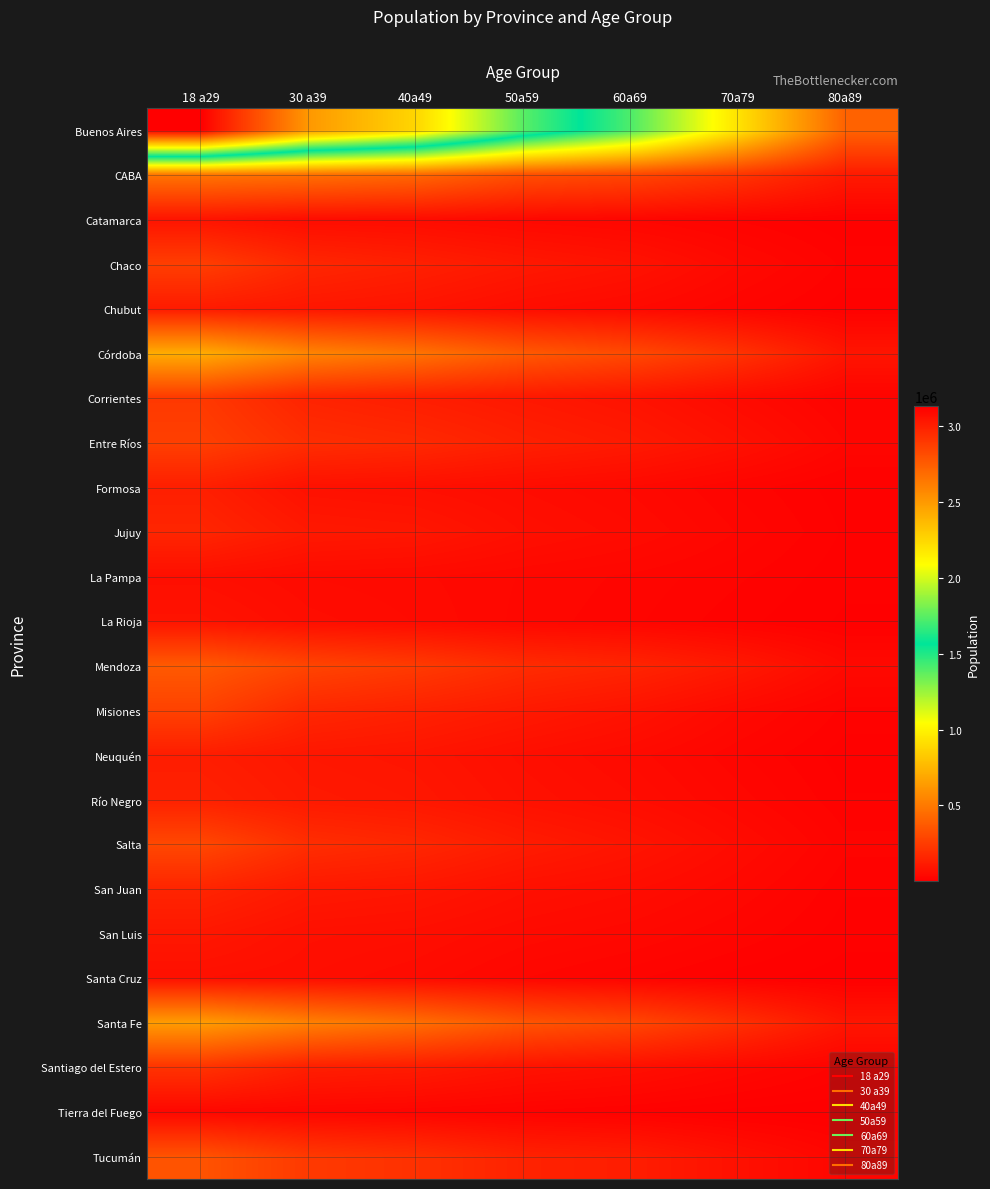

Reading left to right, transcribe all the data shown in this chart.

Buenos Aires: 18 a29=3132977.2	30 a39=2509397.0	40a49=2255600.0	50a59=1747770.0	60a69=1411418.0	70a79=935216.0	80a89=408004.0
CABA: 18 a29=481912.6	30 a39=461360.0	40a49=426854.0	50a59=326370.0	60a69=292000.0	70a79=219513.0	80a89=112336.0
Catamarca: 18 a29=85553.8	30 a39=56220.0	40a49=53259.0	50a59=38689.0	60a69=30537.0	70a79=18291.0	80a89=7533.0
Chaco: 18 a29=259957.8	30 a39=164137.0	40a49=136504.0	50a59=104779.0	60a69=81778.0	70a79=43820.0	80a89=17641.0
Chubut: 18 a29=113678.8	30 a39=96575.0	40a49=85078.0	50a59=58795.0	60a69=44044.0	70a79=24912.0	80a89=9806.0
Córdoba: 18 a29=707542.0	30 a39=545855.0	40a49=476251.0	50a59=369545.0	60a69=305699.0	70a79=212147.0	80a89=91993.0
Corrientes: 18 a29=236889.2	30 a39=149666.0	40a49=126567.0	50a59=103126.0	60a69=82502.0	70a79=48468.0	80a89=19666.0
Entre Ríos: 18 a29=264900.0	30 a39=191129.0	40a49=173334.0	50a59=135927.0	60a69=110781.0	70a79=73771.0	80a89=31842.0
Formosa: 18 a29=130932.2	30 a39=74039.0	40a49=67019.0	50a59=54948.0	60a69=42711.0	70a79=23865.0	80a89=9790.0
Jujuy: 18 a29=159082.6	30 a39=106384.0	40a49=98333.0	50a59=68050.0	60a69=52121.0	70a79=31343.0	80a89=12499.0
La Pampa: 18 a29=64693.8	30 a39=49870.0	40a49=45672.0	50a59=37472.0	60a69=30346.0	70a79=20846.0	80a89=9286.0
La Rioja: 18 a29=83711.8	30 a39=59274.0	40a49=49715.0	50a59=35757.0	60a69=27391.0	70a79=15610.0	80a89=6227.0
Mendoza: 18 a29=372529.6	30 a39=285498.0	40a49=244705.0	50a59=184482.0	60a69=155701.0	70a79=106963.0	80a89=45135.0
Misiones: 18 a29=273626.8	30 a39=165516.0	40a49=140207.0	50a59=109217.0	60a69=81914.0	70a79=43580.0	80a89=17508.0
Neuquén: 18 a29=123541.0	30 a39=98247.0	40a49=88824.0	50a59=65924.0	60a69=48096.0	70a79=26620.0	80a89=9881.0
Río Negro: 18 a29=139251.6	30 a39=108907.0	40a49=98660.0	50a59=74336.0	60a69=57892.0	70a79=35465.0	80a89=14161.0
Salta: 18 a29=299087.2	30 a39=192069.0	40a49=165088.0	50a59=119452.0	60a69=89297.0	70a79=53814.0	80a89=21890.0
San Juan: 18 a29=154725.8	30 a39=106946.0	40a49=95810.0	50a59=70656.0	60a69=57729.0	70a79=37992.0	80a89=14327.0
San Luis: 18 a29=100263.6	30 a39=70572.0	40a49=64680.0	50a59=49085.0	60a69=39293.0	70a79=25133.0	80a89=9929.0
Santa Cruz: 18 a29=68385.6	30 a39=61973.0	40a49=50384.0	50a59=32063.0	60a69=21023.0	70a79=10096.0	80a89=3691.0
Santa Fe: 18 a29=643081.4	30 a39=530379.0	40a49=456186.0	50a59=351379.0	60a69=296257.0	70a79=199217.0	80a89=93613.0
Santiago del Estero: 18 a29=211452.0	30 a39=129102.0	40a49=115483.0	50a59=81291.0	60a69=65126.0	70a79=39272.0	80a89=16336.0
Tierra del Fuego: 18 a29=33668.6	30 a39=29423.0	40a49=24321.0	50a59=17465.0	60a69=11395.0	70a79=4338.0	80a89=1266.0
Tucumán: 18 a29=345170.0	30 a39=240125.0	40a49=205092.0	50a59=145319.0	60a69=125487.0	70a79=73101.0	80a89=28916.0